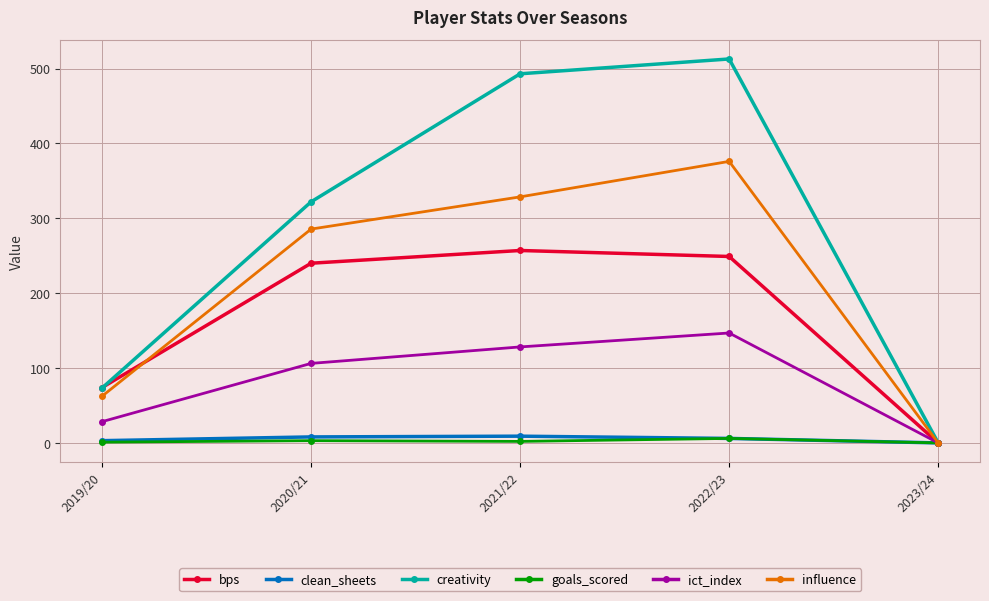

True or false: influence has more than 1 points higher than both neighbors.

False